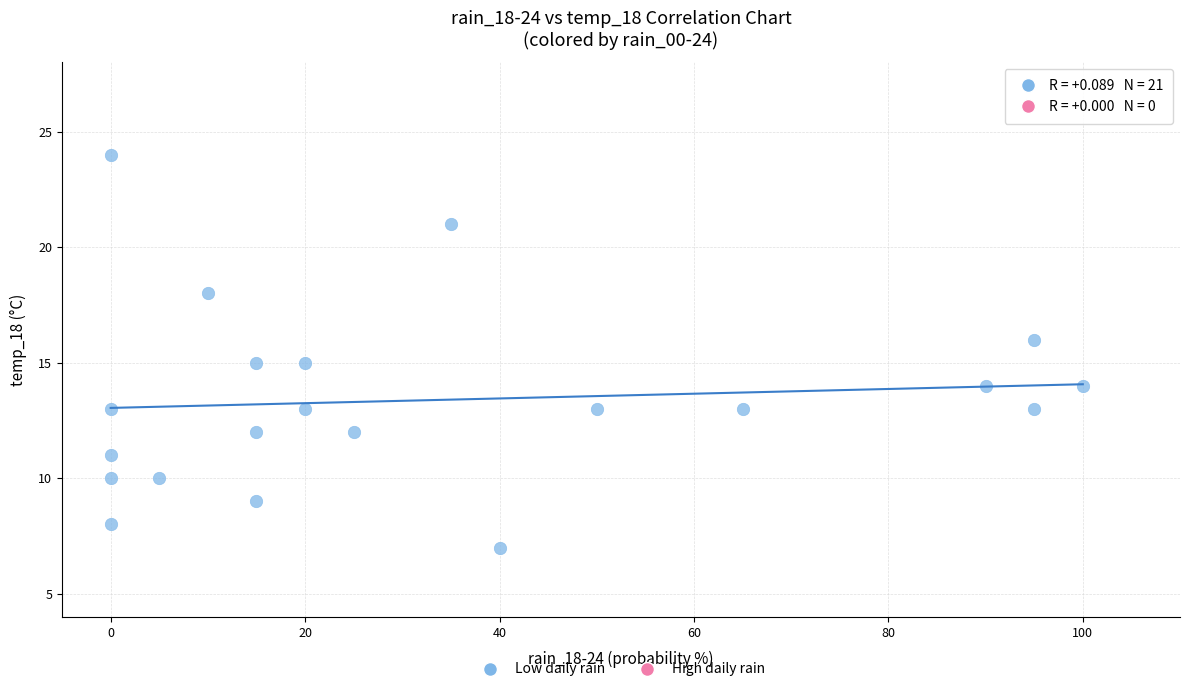

What is the range of Y values (max minus min)?

17